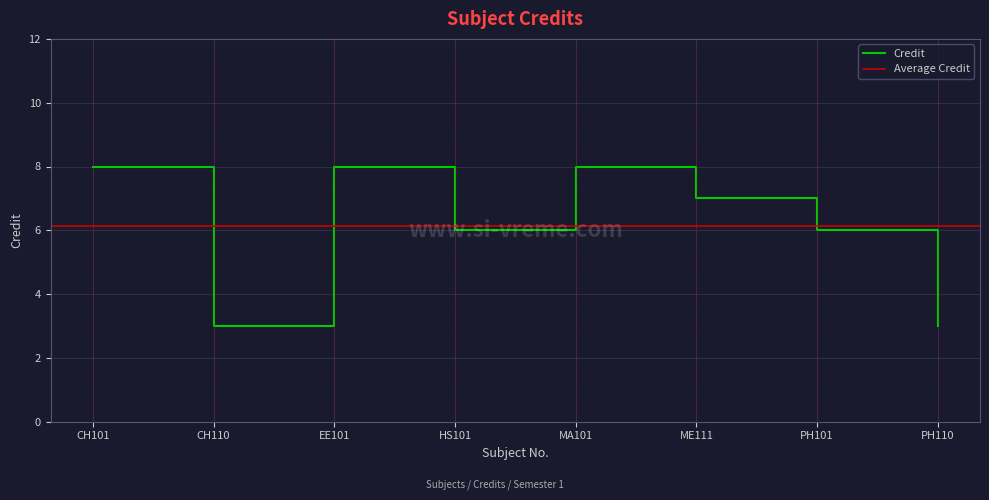

Is it true that the value at MA101 is 2?

False